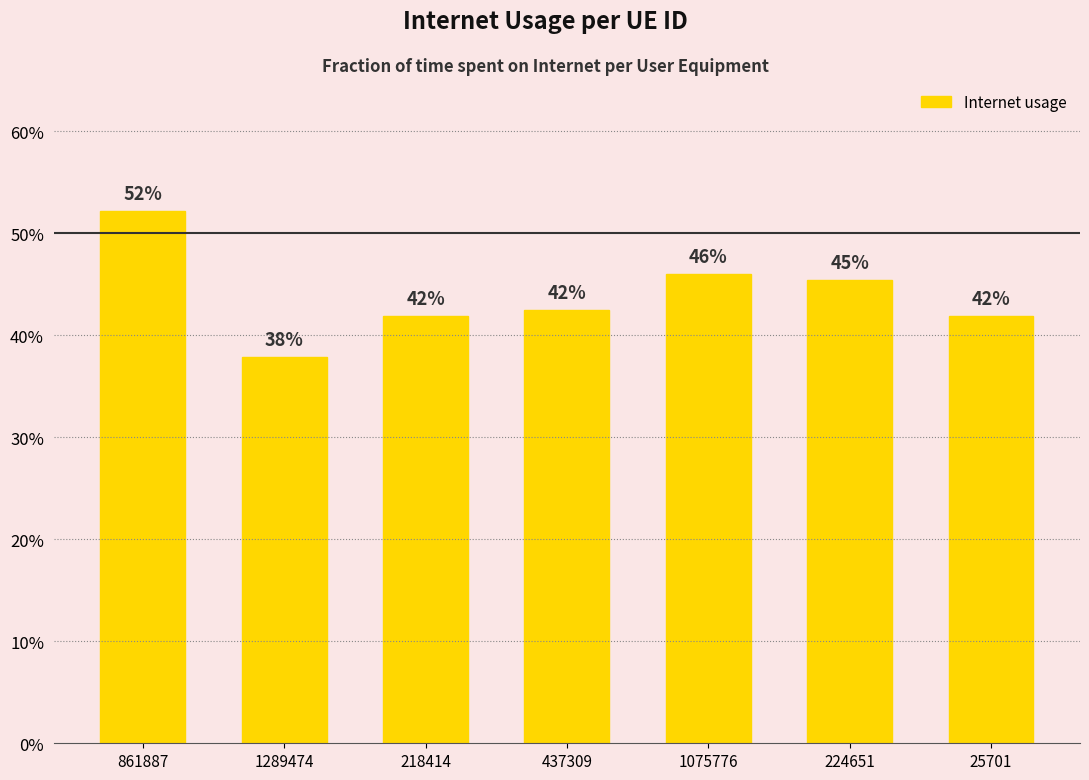

What is the minimum value shown in the chart?

0.4